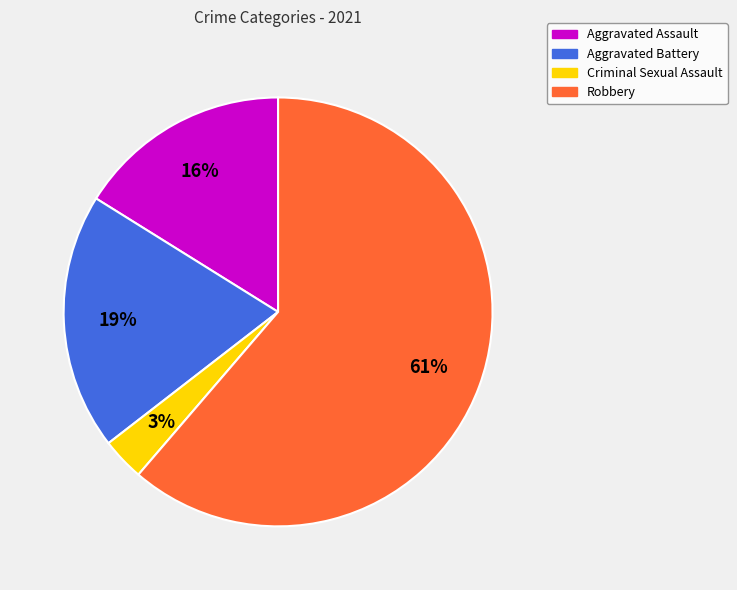

What percentage is the Criminal Sexual Assault slice, to the nearest percent?

3%